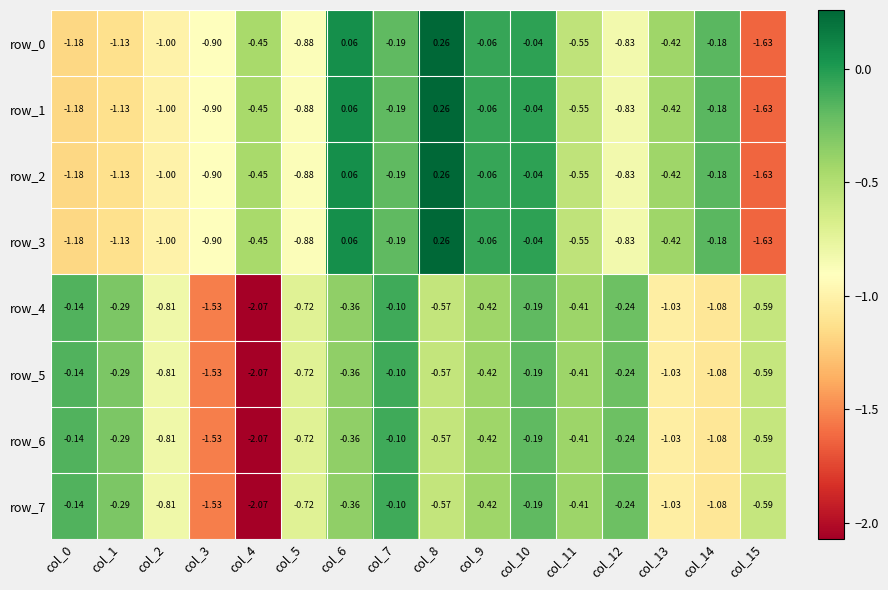

What is the difference between the row_0 values at col_8 and col_15?

1.9